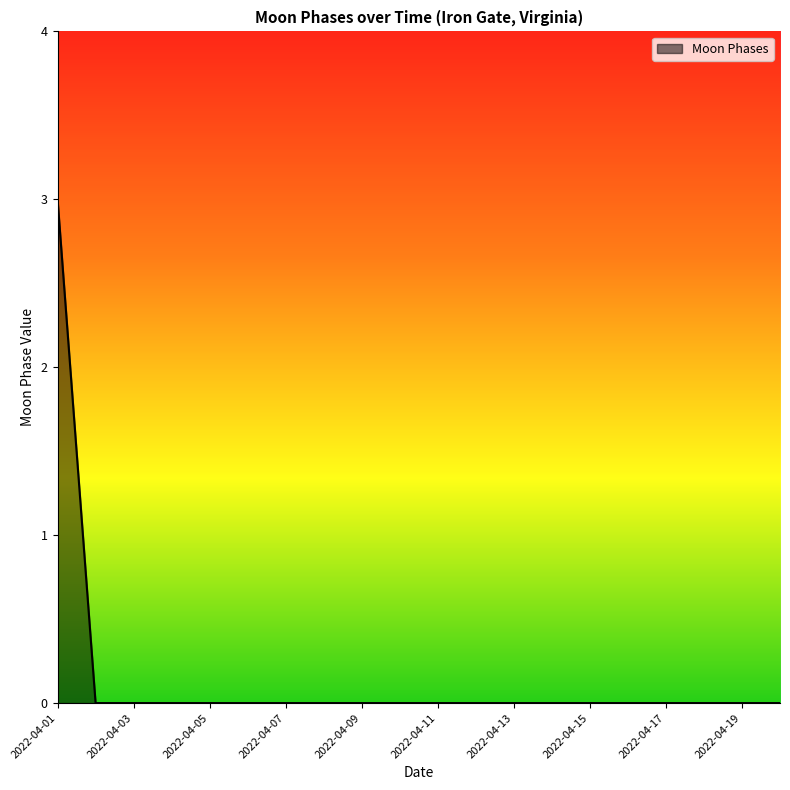

What is the greatest value displayed?

3